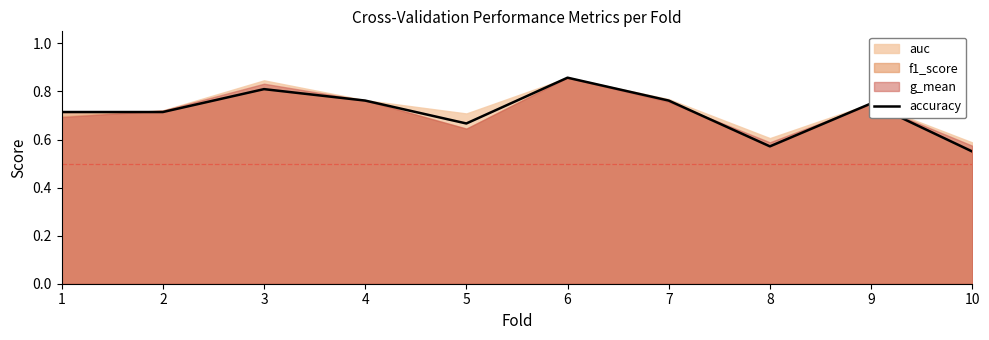

What is the minimum value shown in the chart?

0.6